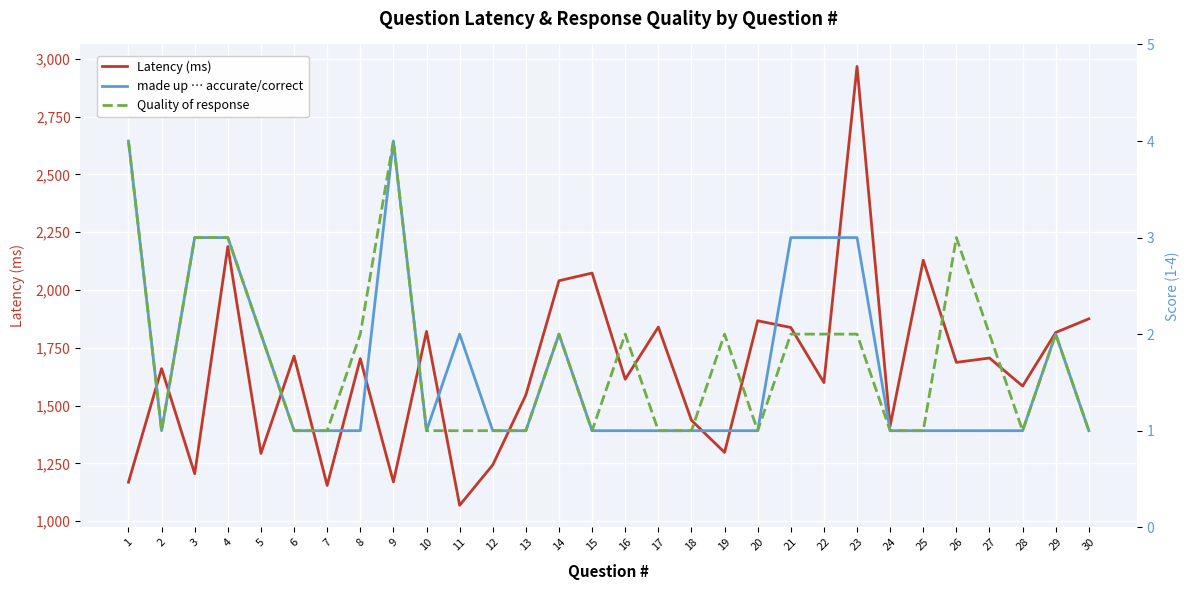

Rank the series at 23 from lowest to highest value.

Quality of response, made up … accurate/correct, Latency (ms)